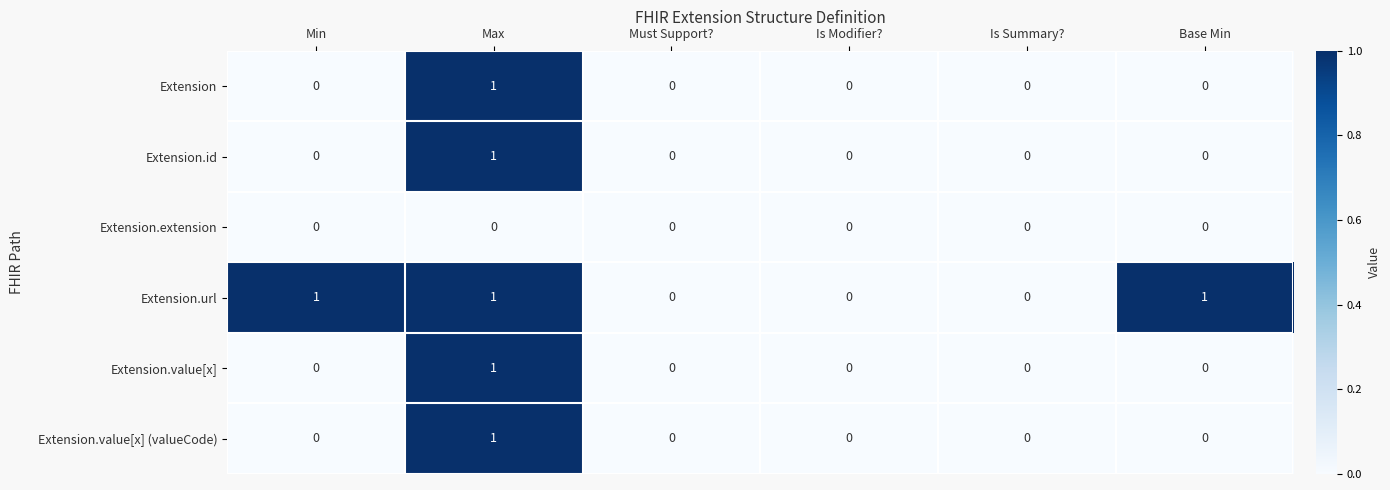

Which category has the highest value in the Extension.value[x] series?

Max